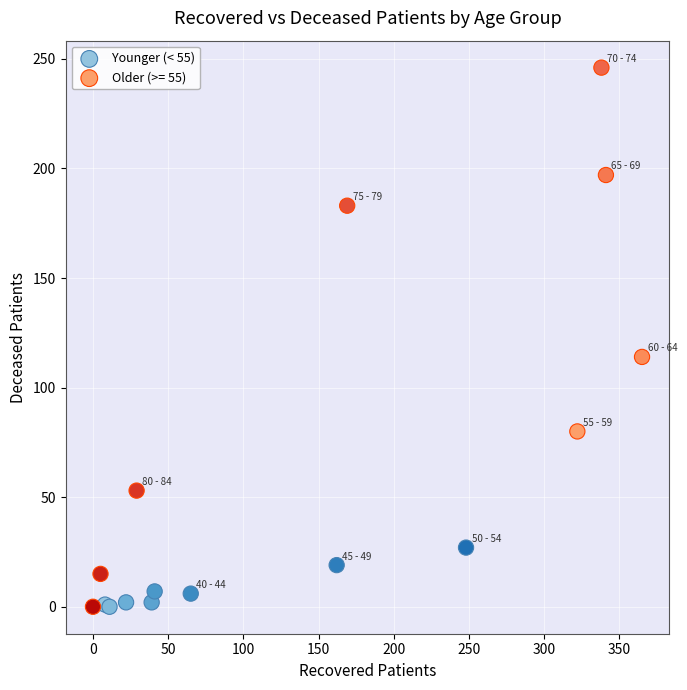

Which series has the widest spread of Y values?

Older (>= 55)